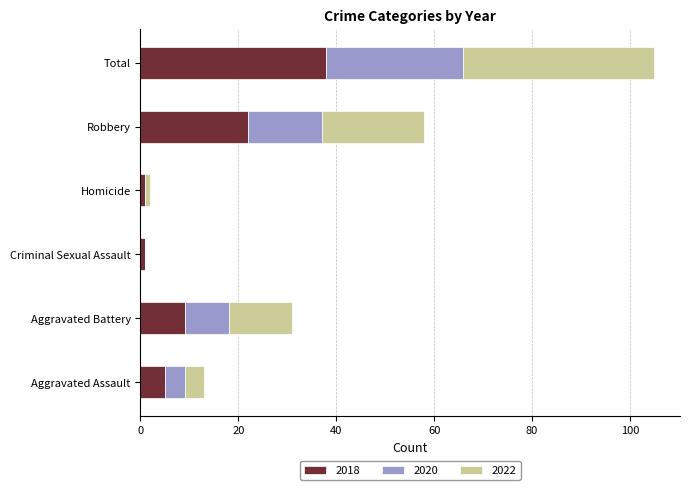

At which category is the sum across all series the highest?

Total